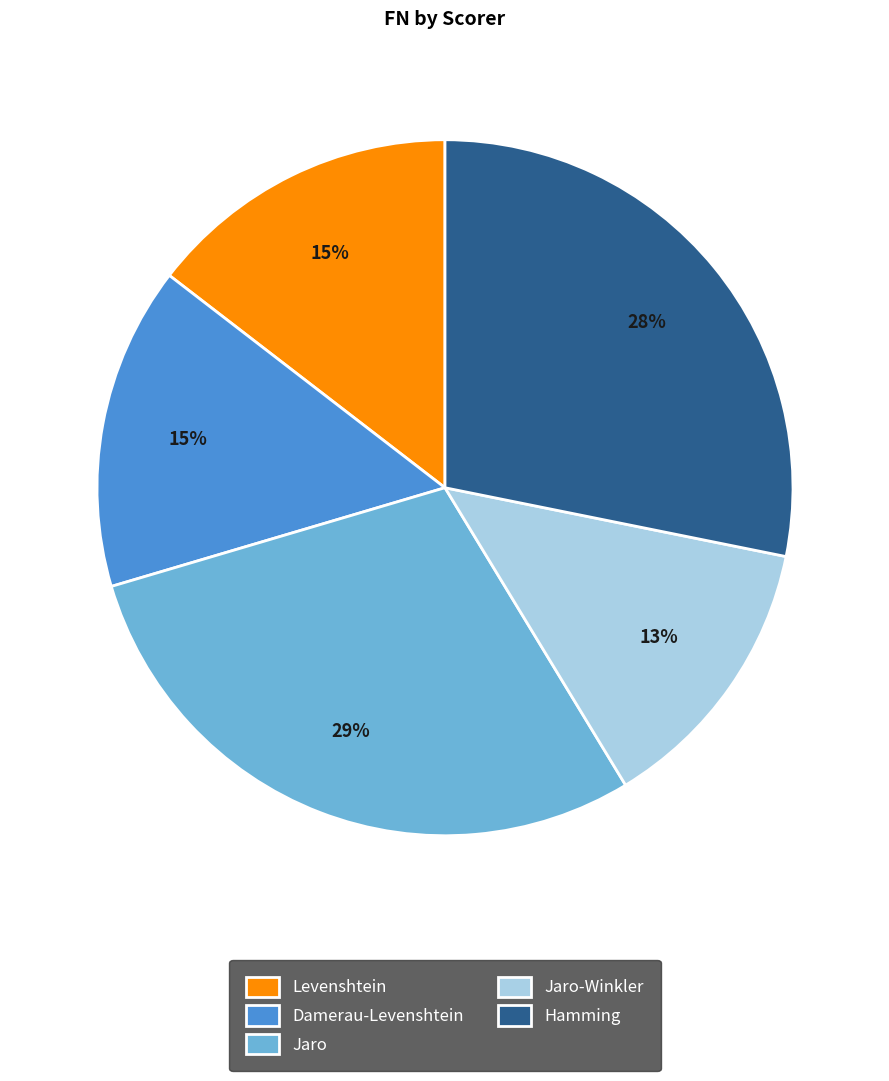

The Damerau-Levenshtein slice represents 15% of the pie. True or false?

True